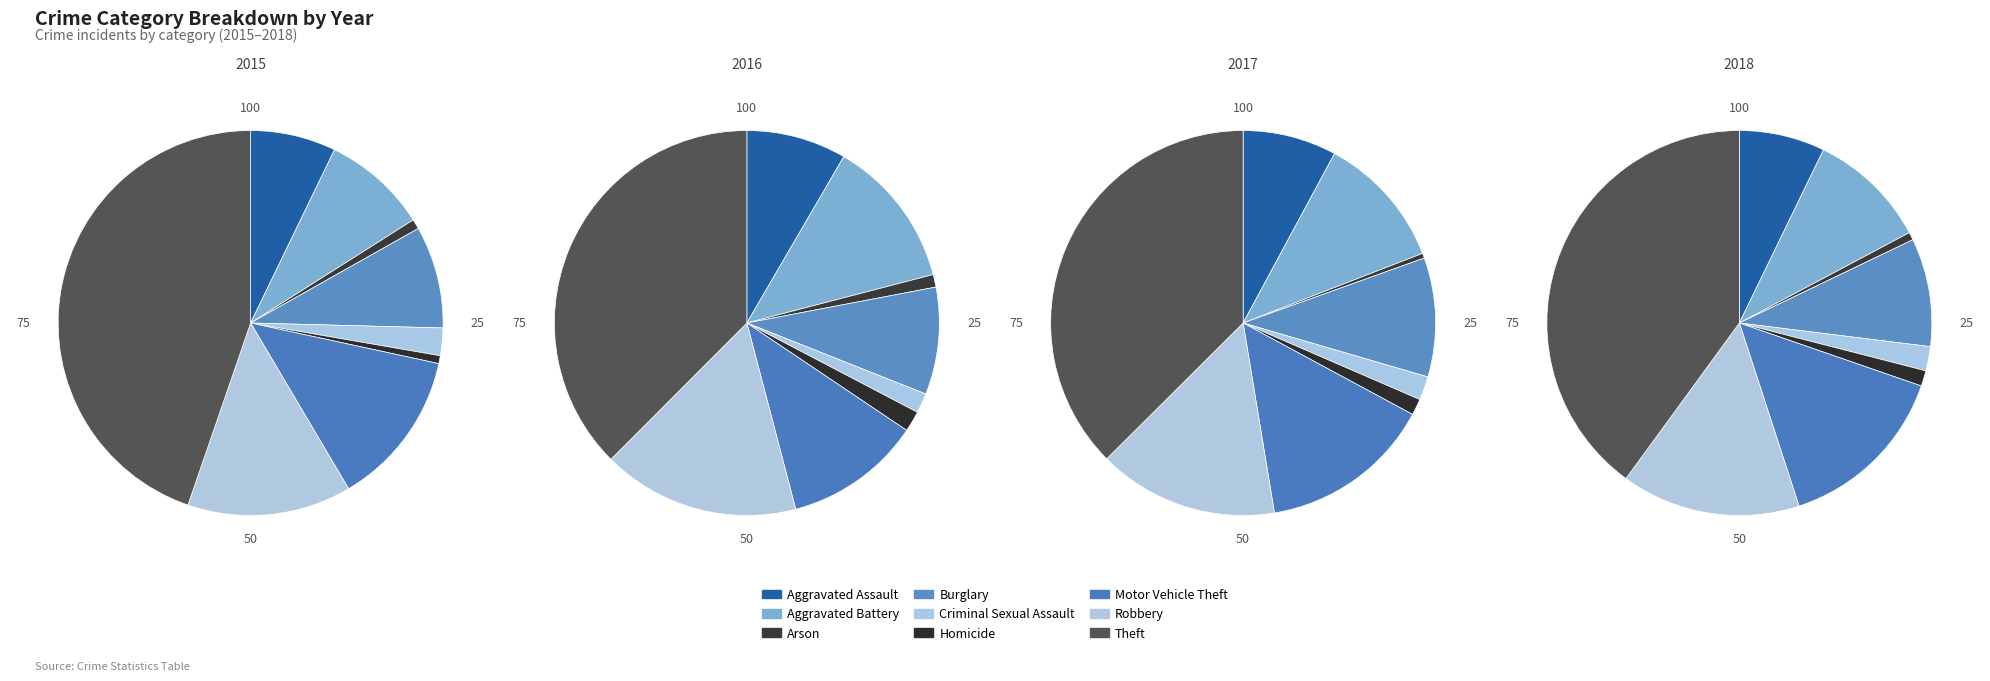

Count the number of slices in the pie.

9